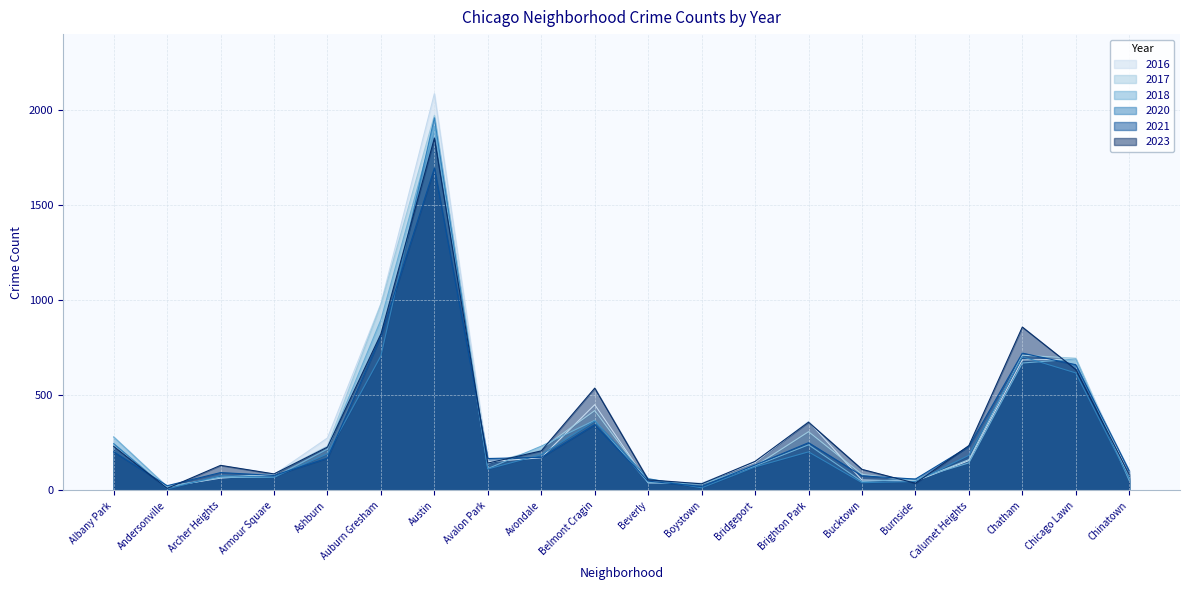

What position from the left is Chinatown?

20